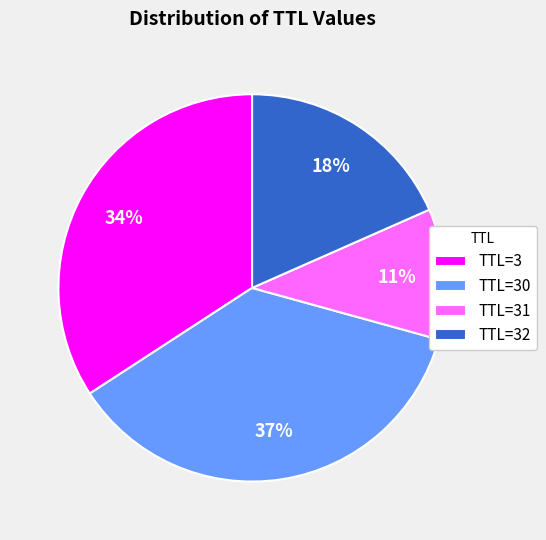

Does any single category account for the majority?

No